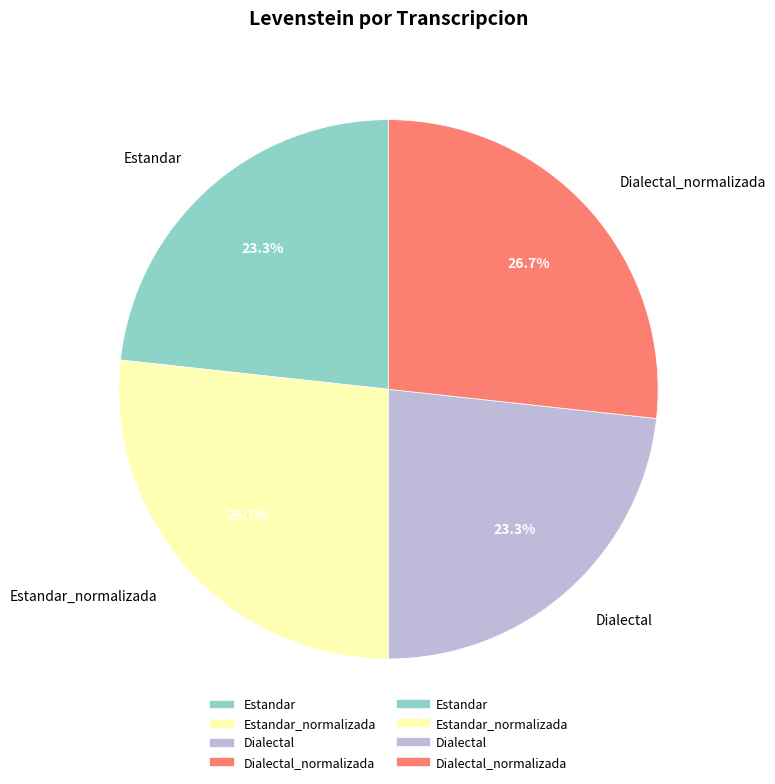

To the nearest percent, what is the average slice percentage?

25%